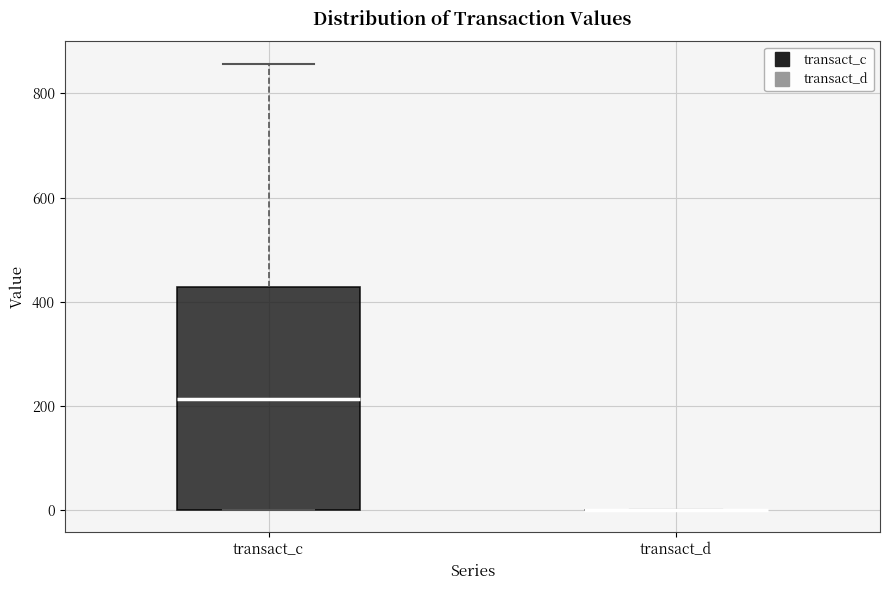

Reading left to right, transcribe this box plot: for each box, give where its median line is, the range the box spans, and where its two whiskers end, as read against the y-axis. The values are not printed on the chart, so give them approximately, as read against the axis.

transact_c: median 220, box 0 to 420, whiskers 0 to 860
transact_d: box collapsed to a line at 0, whiskers 0 to 0